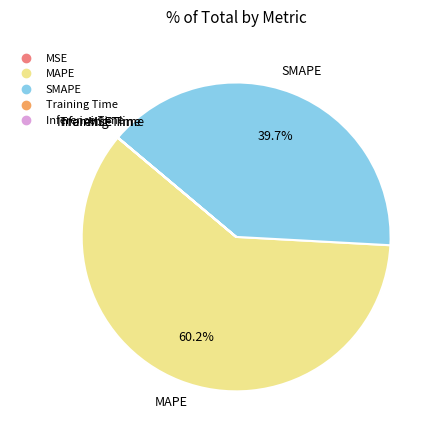

Does MAPE account for over 50% of the chart?

Yes